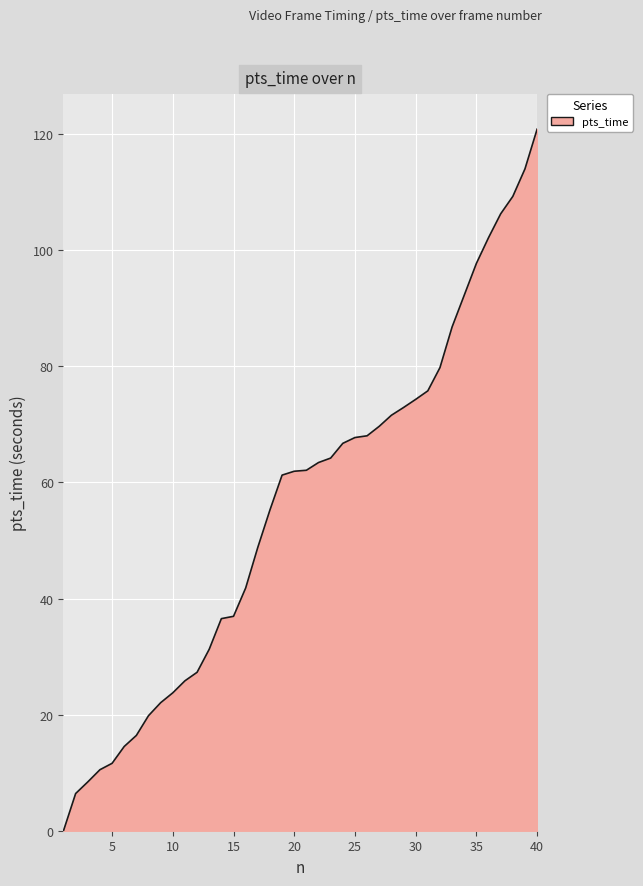

What is the difference between the maximum and minimum values?

120.9